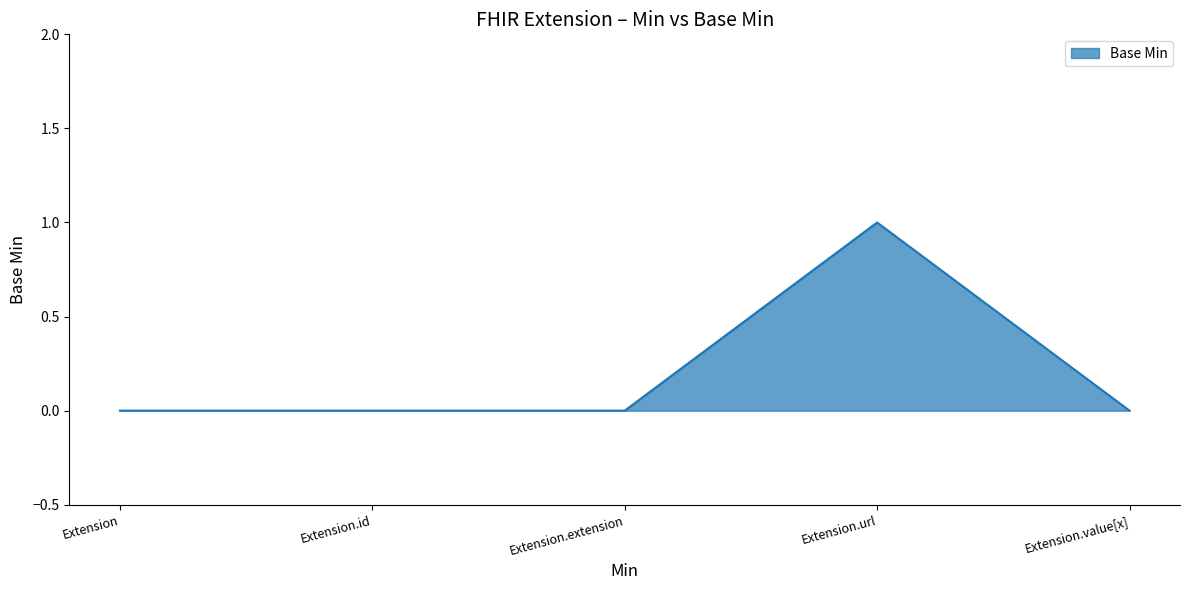

What is the sum of all values?

1